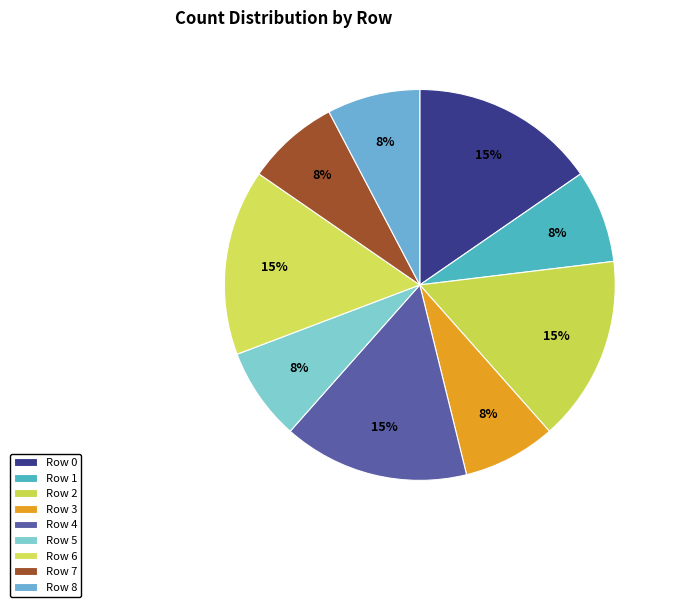

Is there a majority slice in this chart?

No